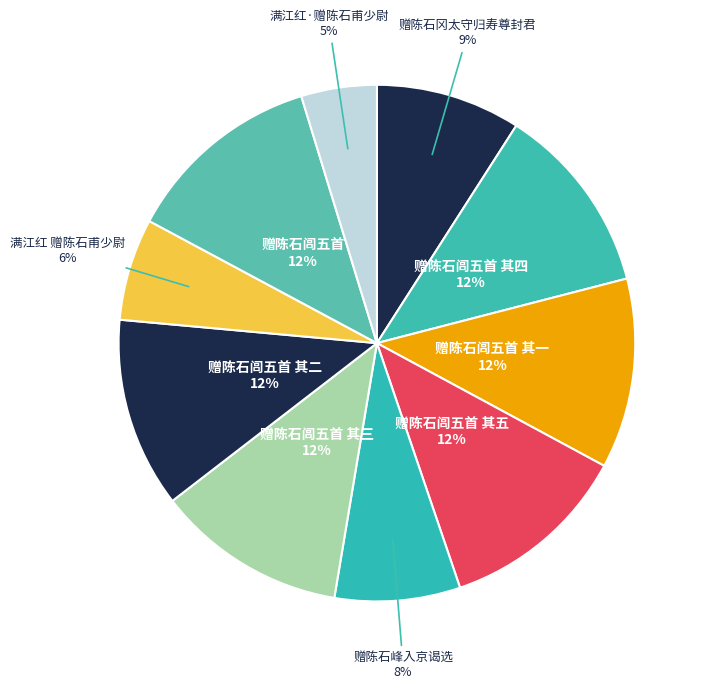

Count the number of slices in the pie.

10